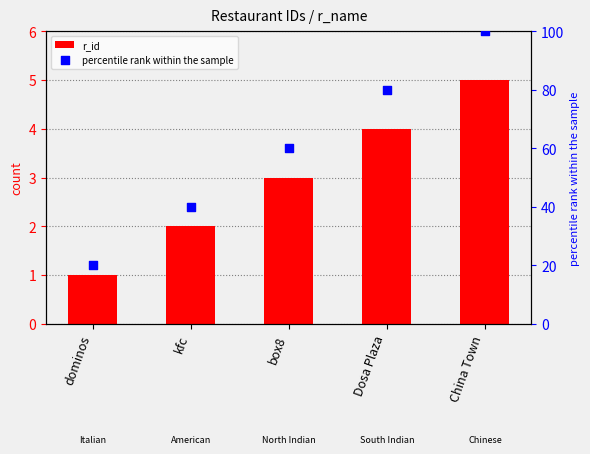

What are all the series names shown in the legend?

r_id, percentile rank within the sample